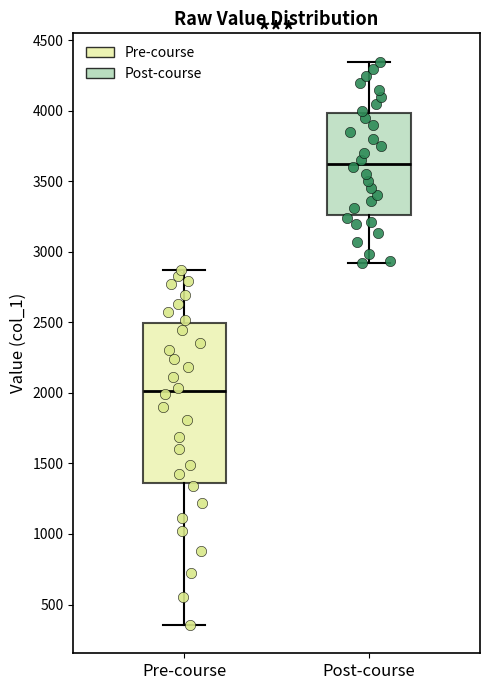

Comparing the boxes themselves (not the whiskers), which one is the tallest?

Pre-course